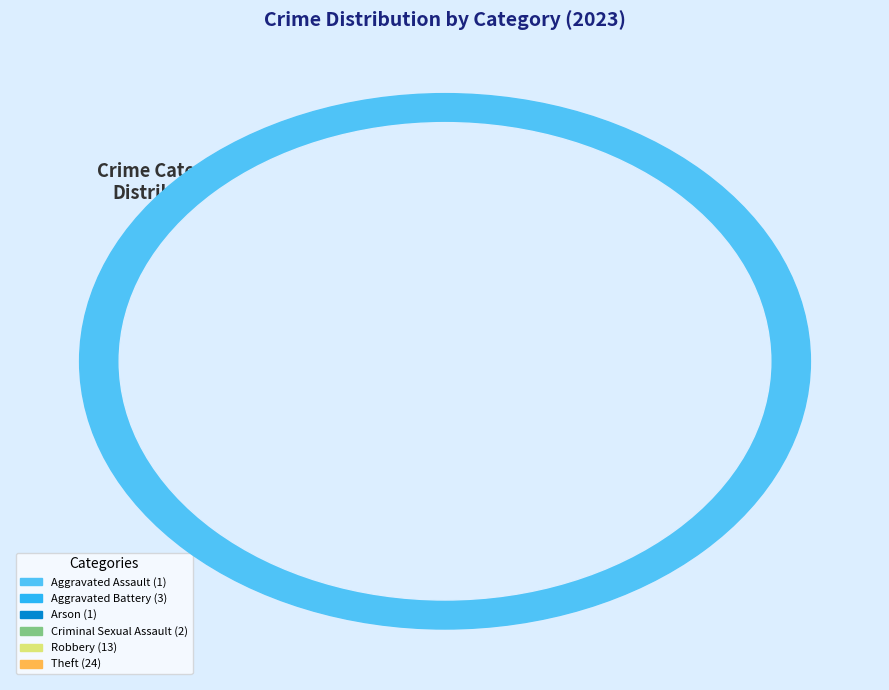

Is it true that Theft is 63% of the pie?

False